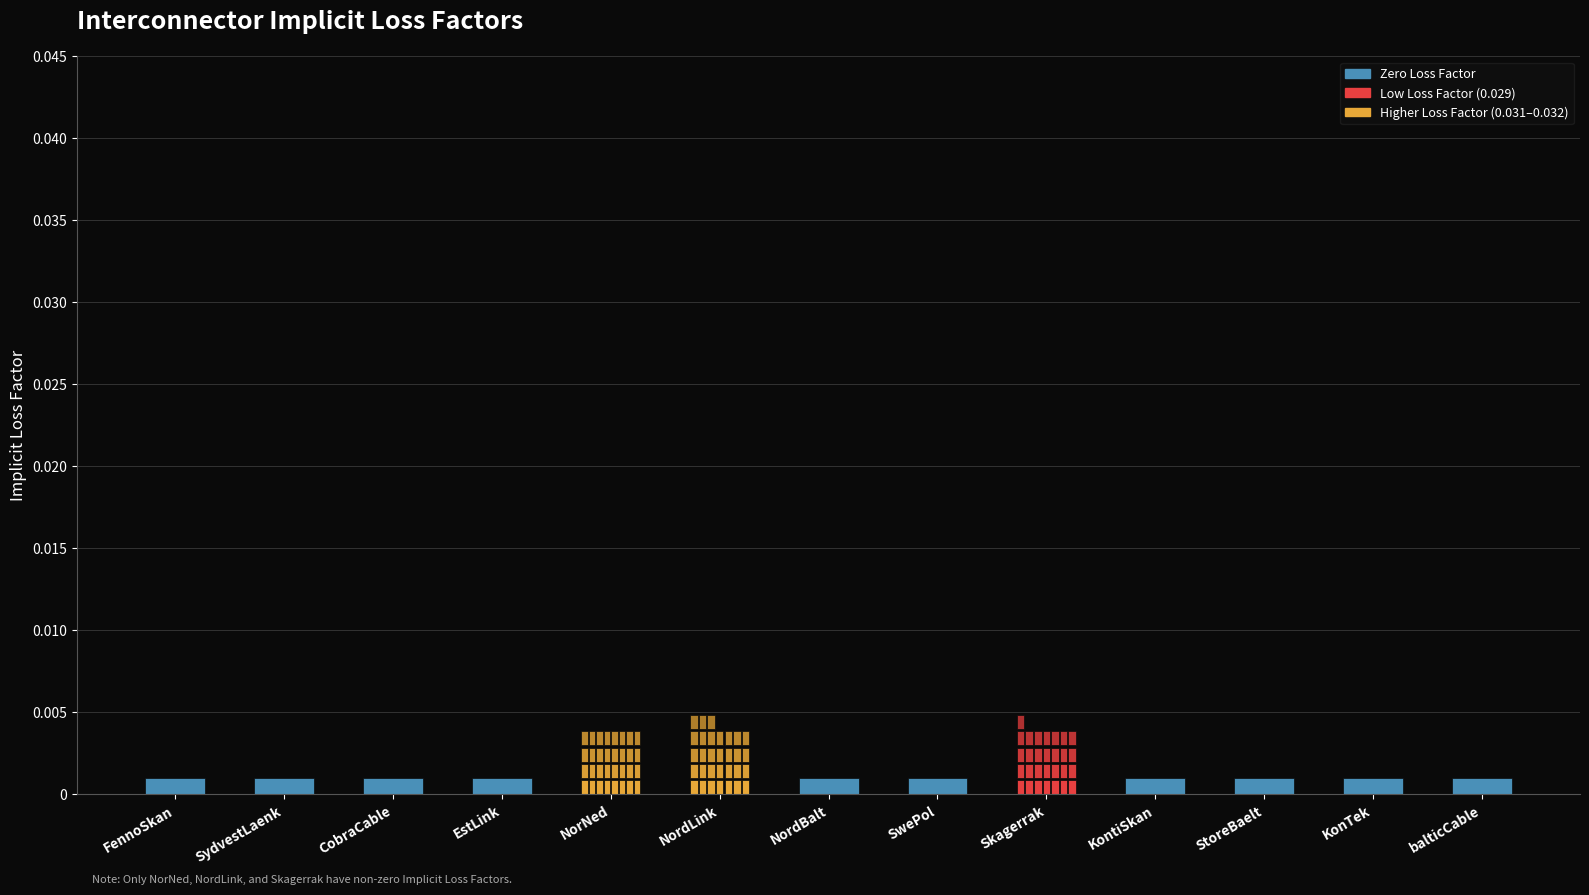

What is the label of the 5th bar from the right?

Skagerrak